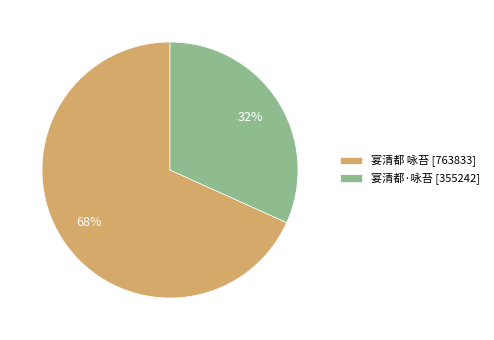

To the nearest percent, what percentage of the pie is 宴清都 咏苔?

68%